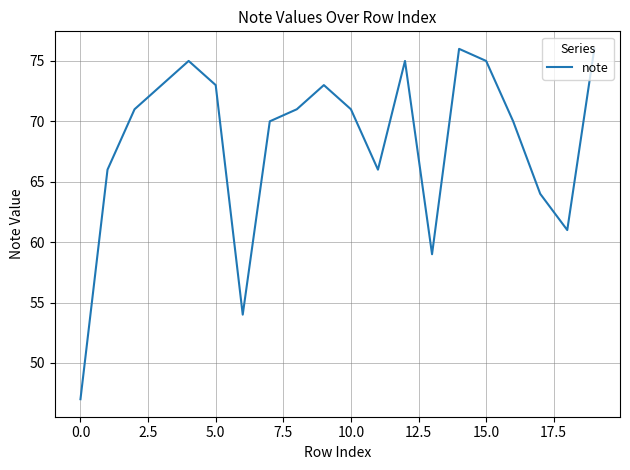

What is the greatest value displayed?

76